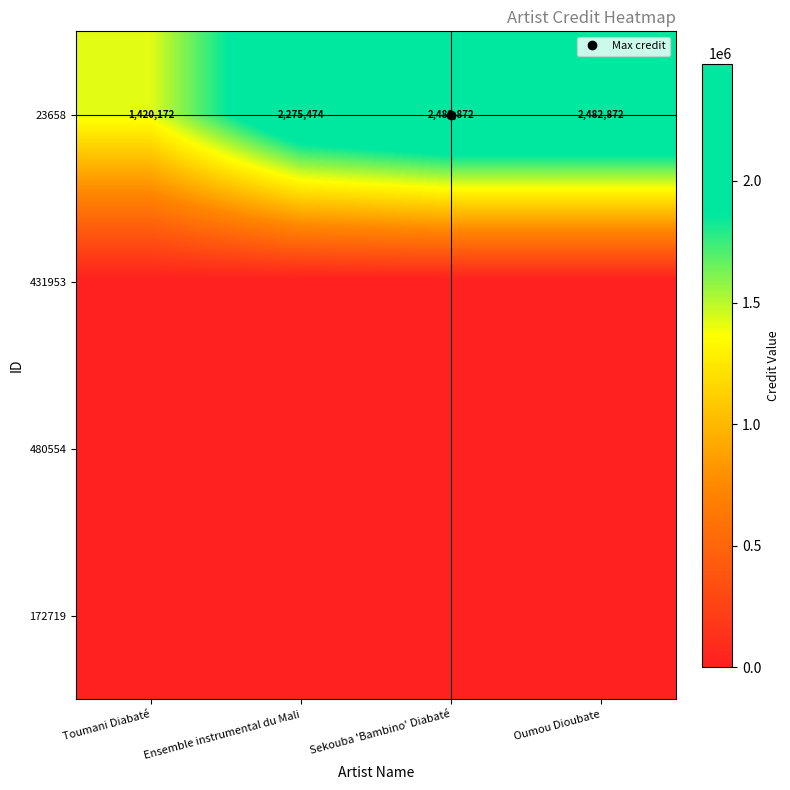

The 23658 series shows 1420172 at Toumani Diabaté. True or false?

True